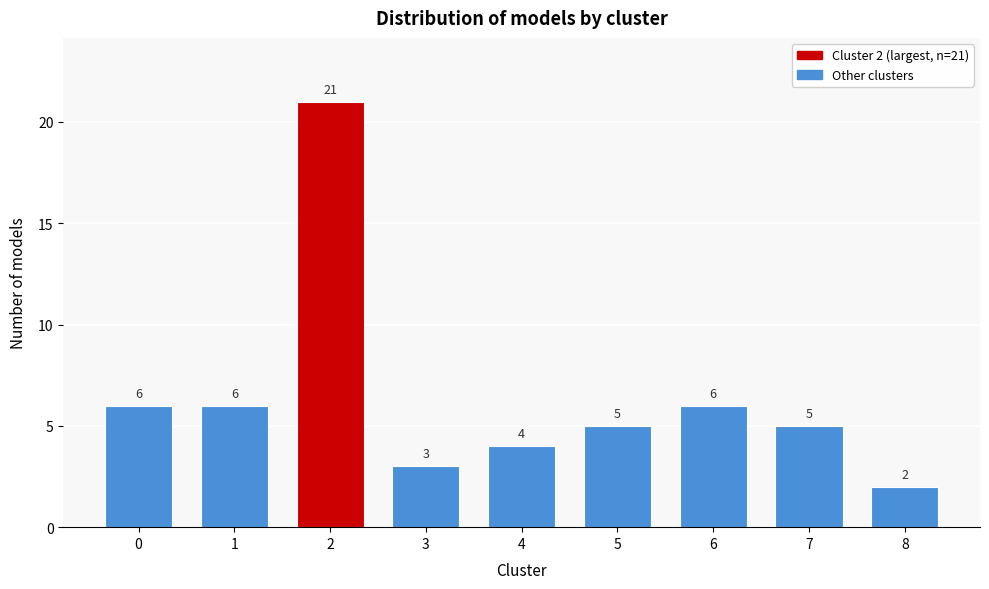

Reading left to right, what are all the values shown in this chart?

6	6	21	3	4	5	6	5	2